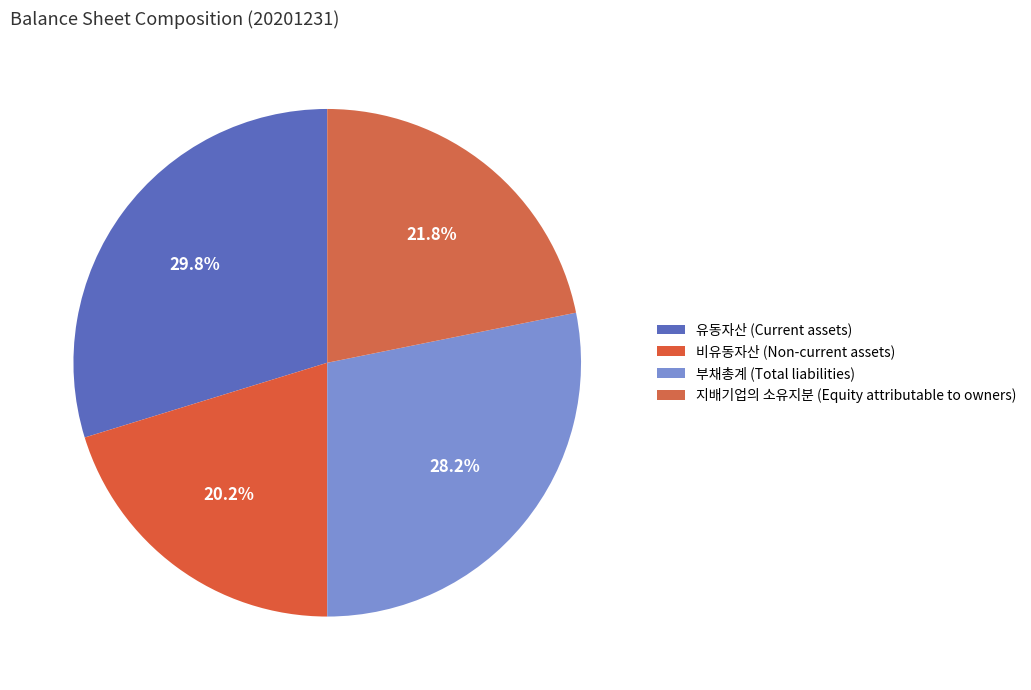

To the nearest percent, what is the combined percentage of 부채총계 (Total liabilities) and 비유동자산 (Non-current assets)?

48%